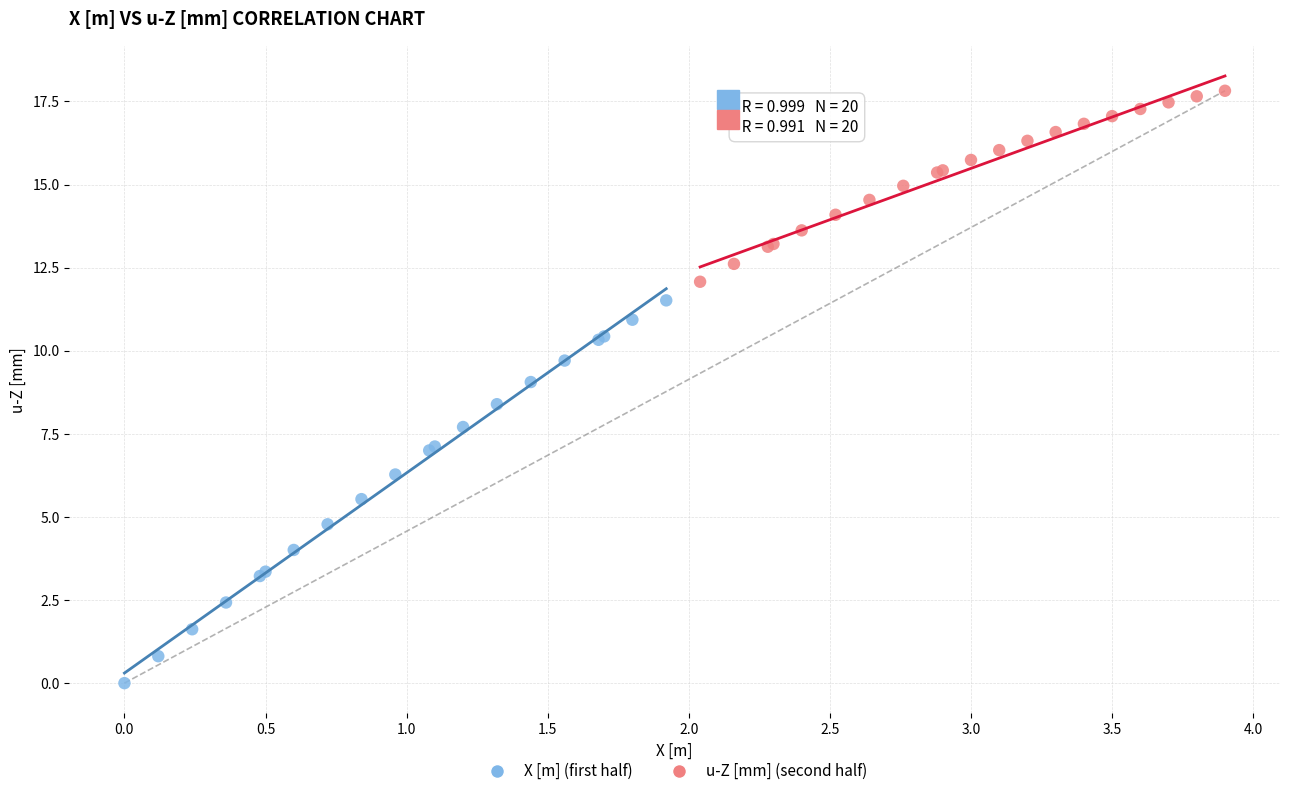

Which series contains the highest Y value?

u-Z [mm] (second half)